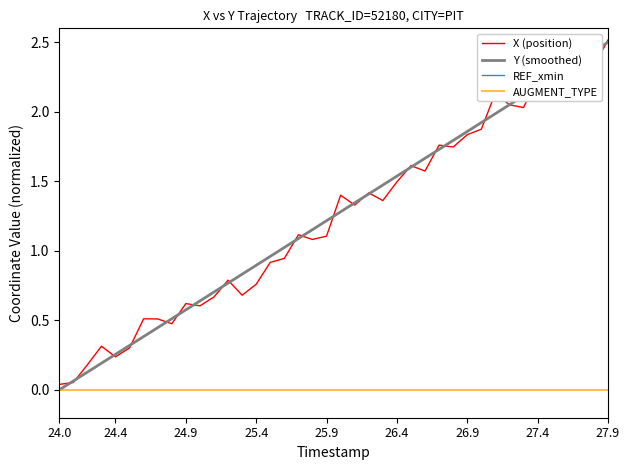

Which series has the largest range (max minus min)?

Y (smoothed)